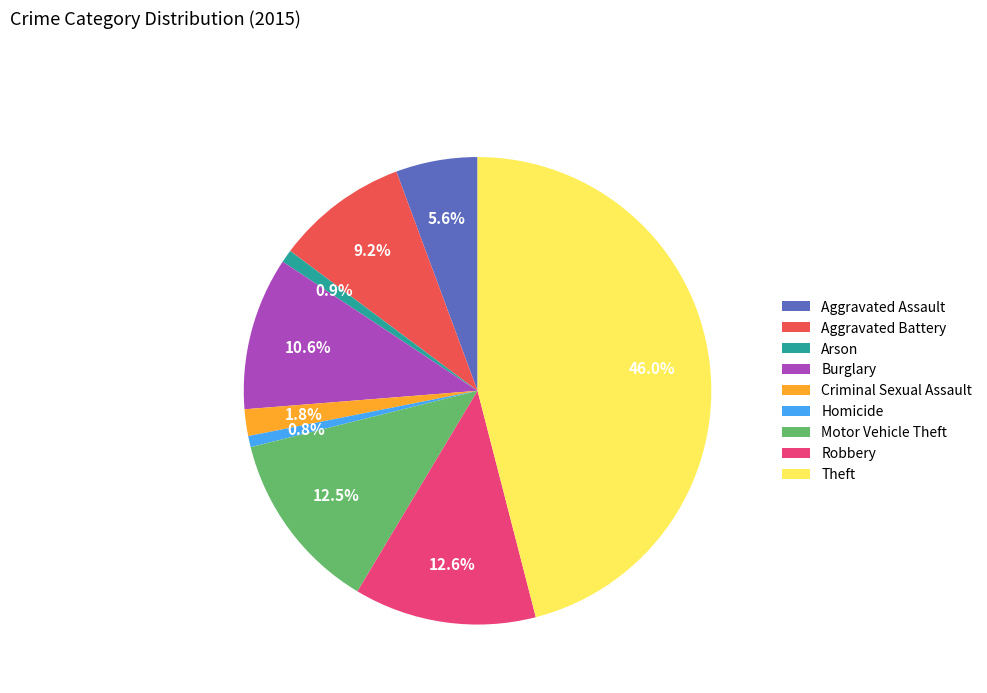

To the nearest percent, what is the difference between the largest and smallest slice percentages?

45%